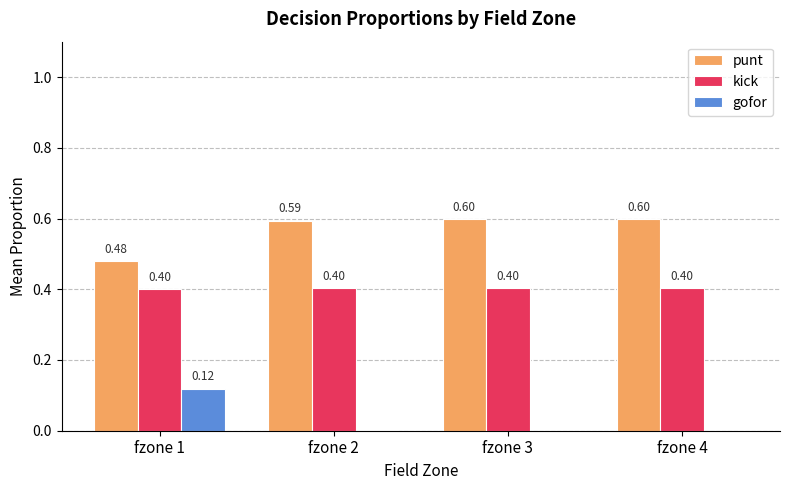

How many groups of bars are there?

4